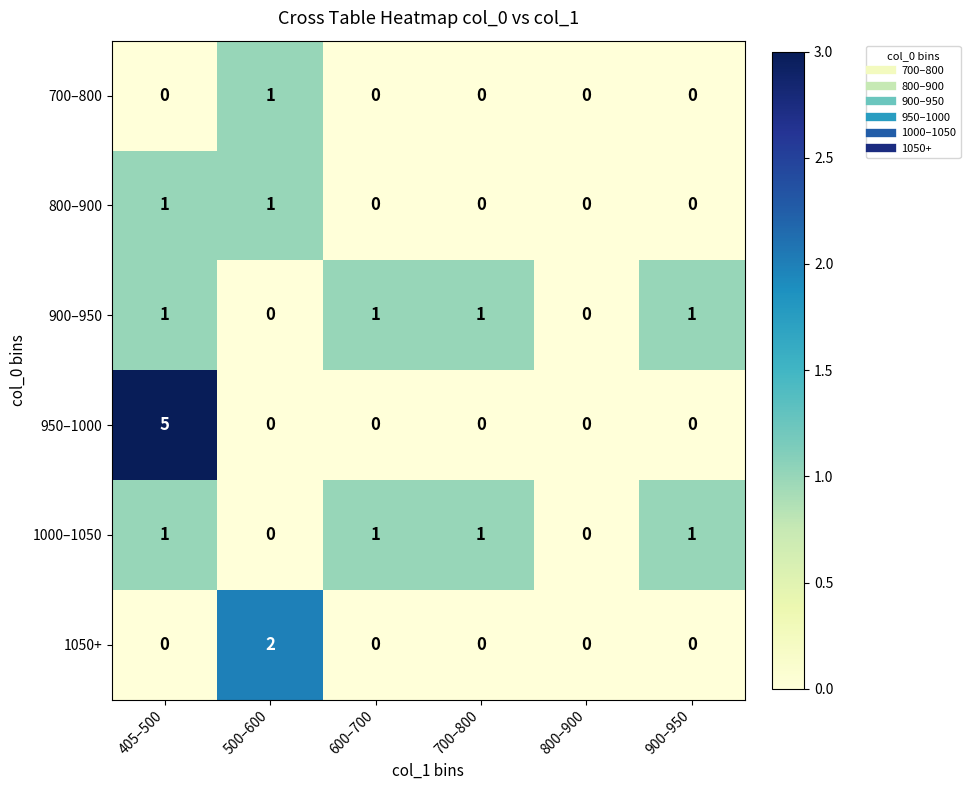

Which series has the largest total across all categories?

950–1000